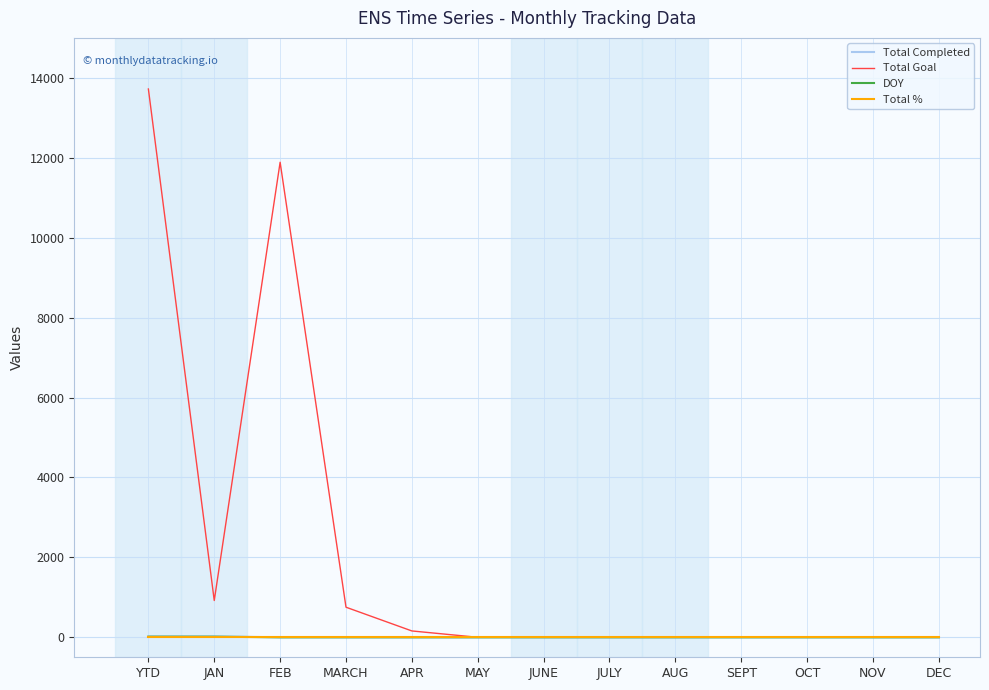

What is the approximate value of Total Goal at FEB?

11888